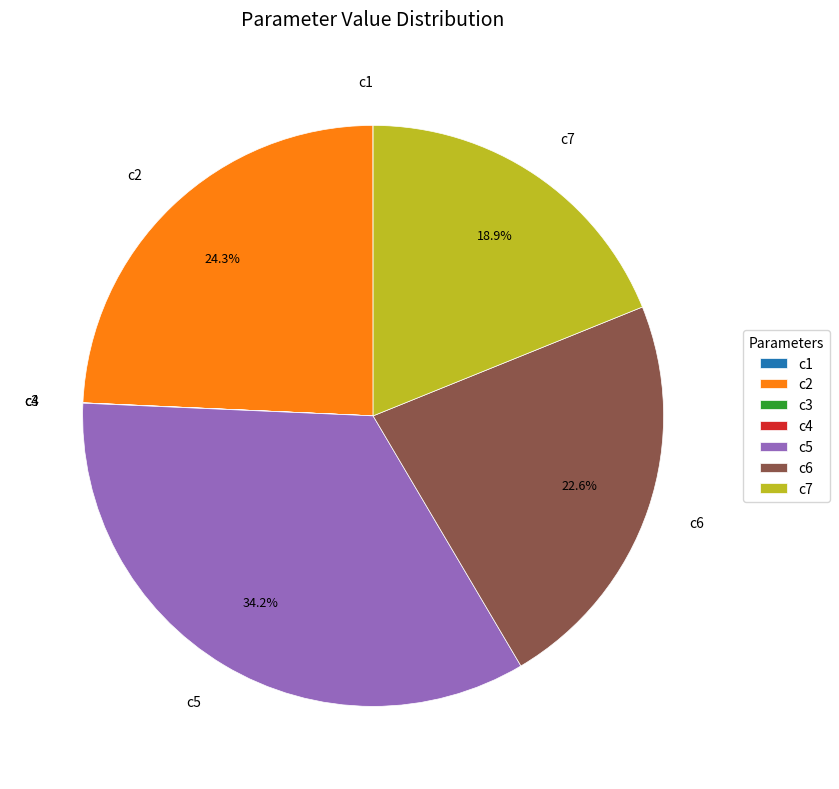

The c2 slice represents 32% of the pie. True or false?

False